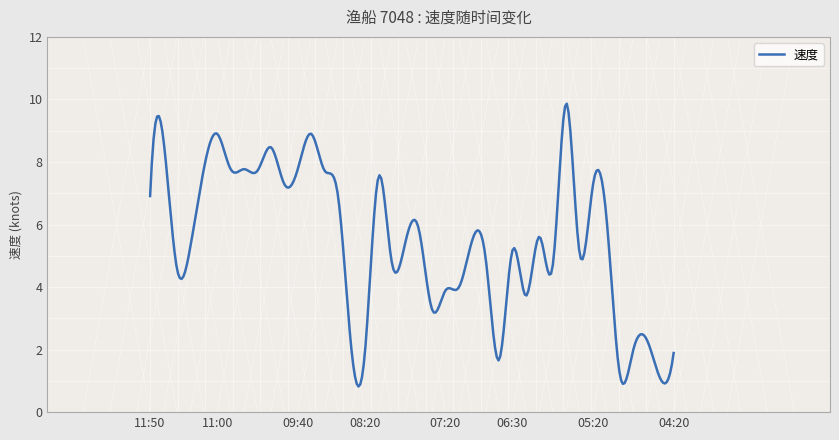

What is the minimum value shown in the chart?

0.8